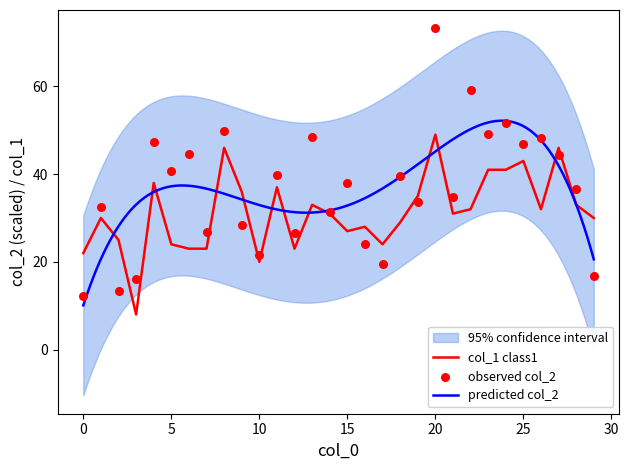

Is the value of col_2 at 16 greater than the value of col_1 at 9?

No